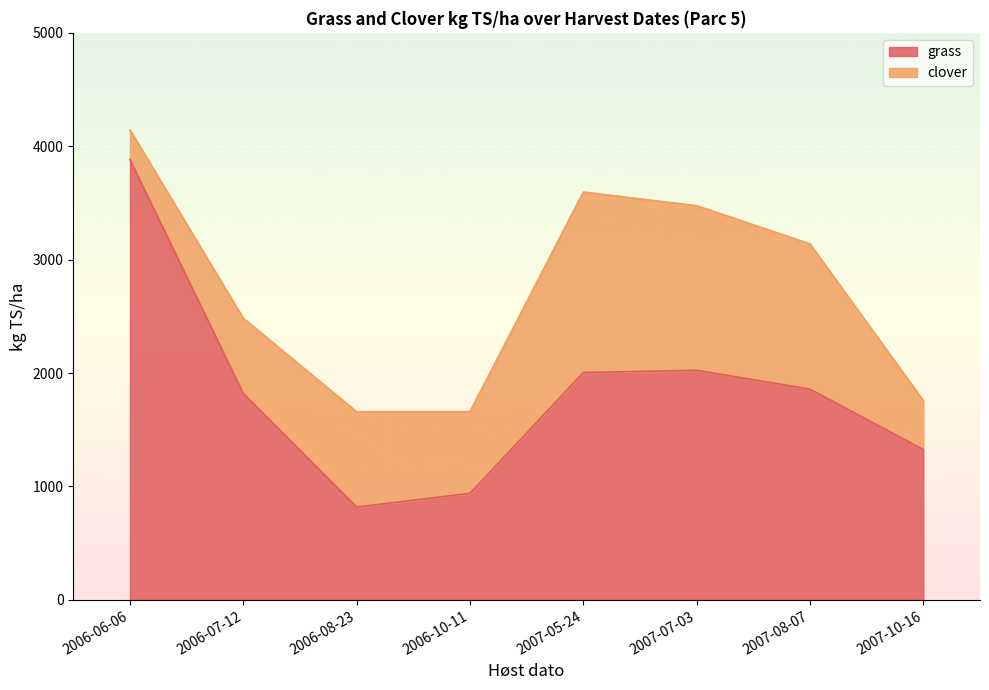

What is the total value across all series at 2007-07-03?

3476.1